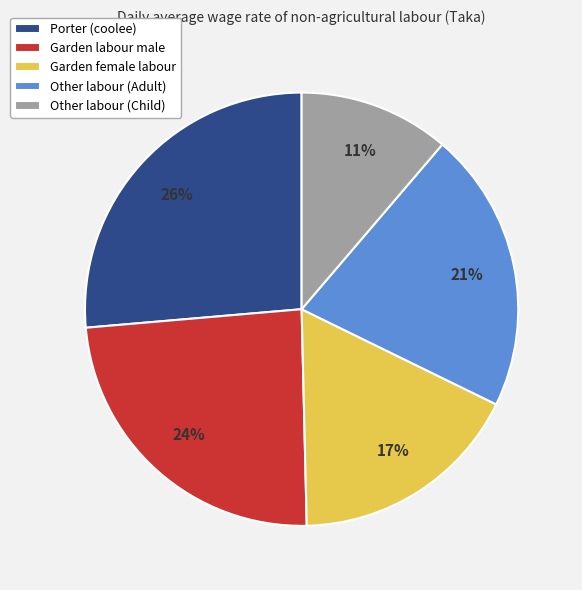

Combined, do Other labour (Adult) and Other labour (Child) account for over 50%?

No